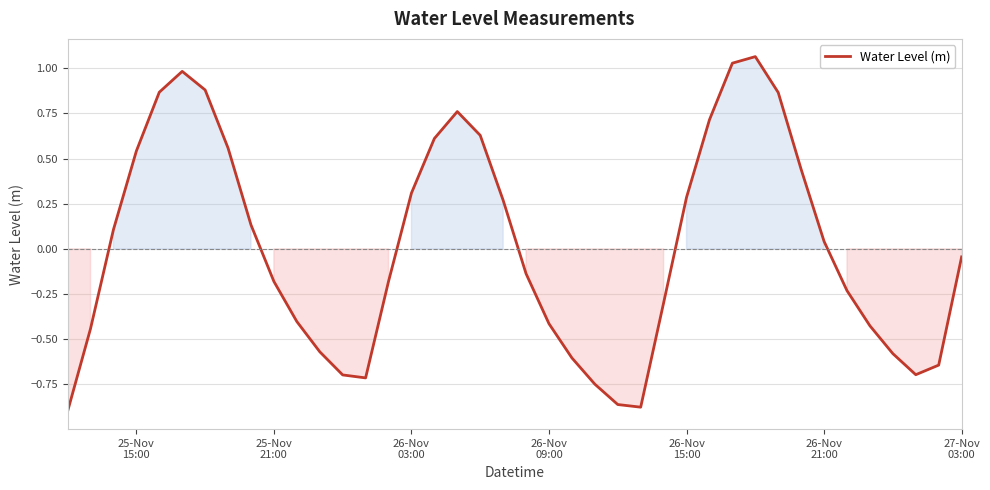

What is the difference between the maximum and minimum values?

2.0